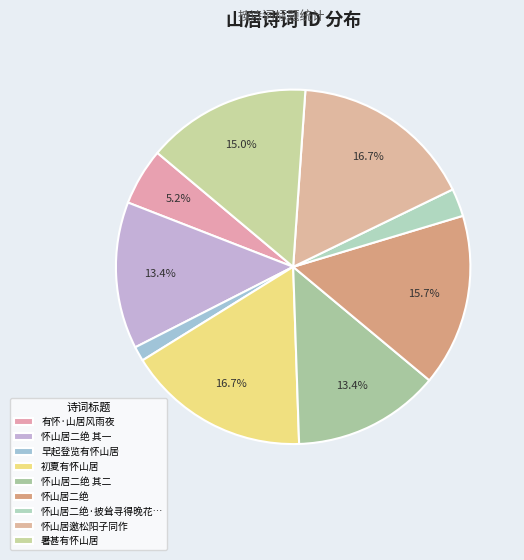

How many slices are in this pie chart?

9